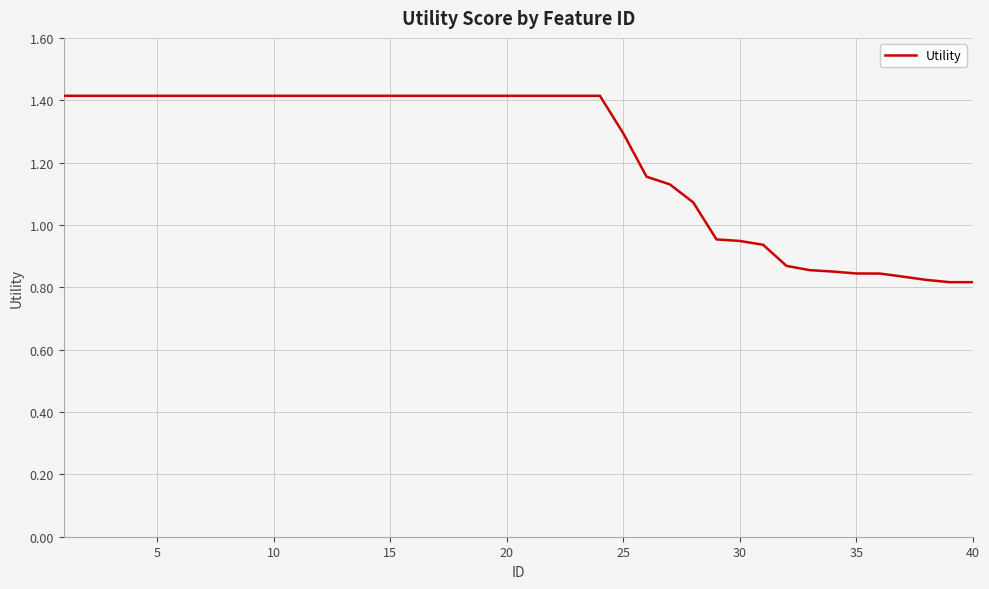

What is the difference between the maximum and minimum values?

0.6